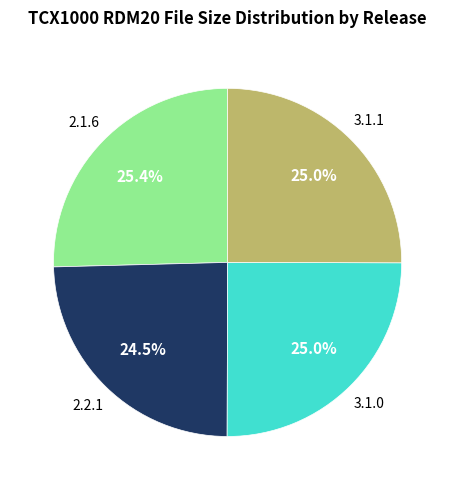

Count the number of slices in the pie.

4